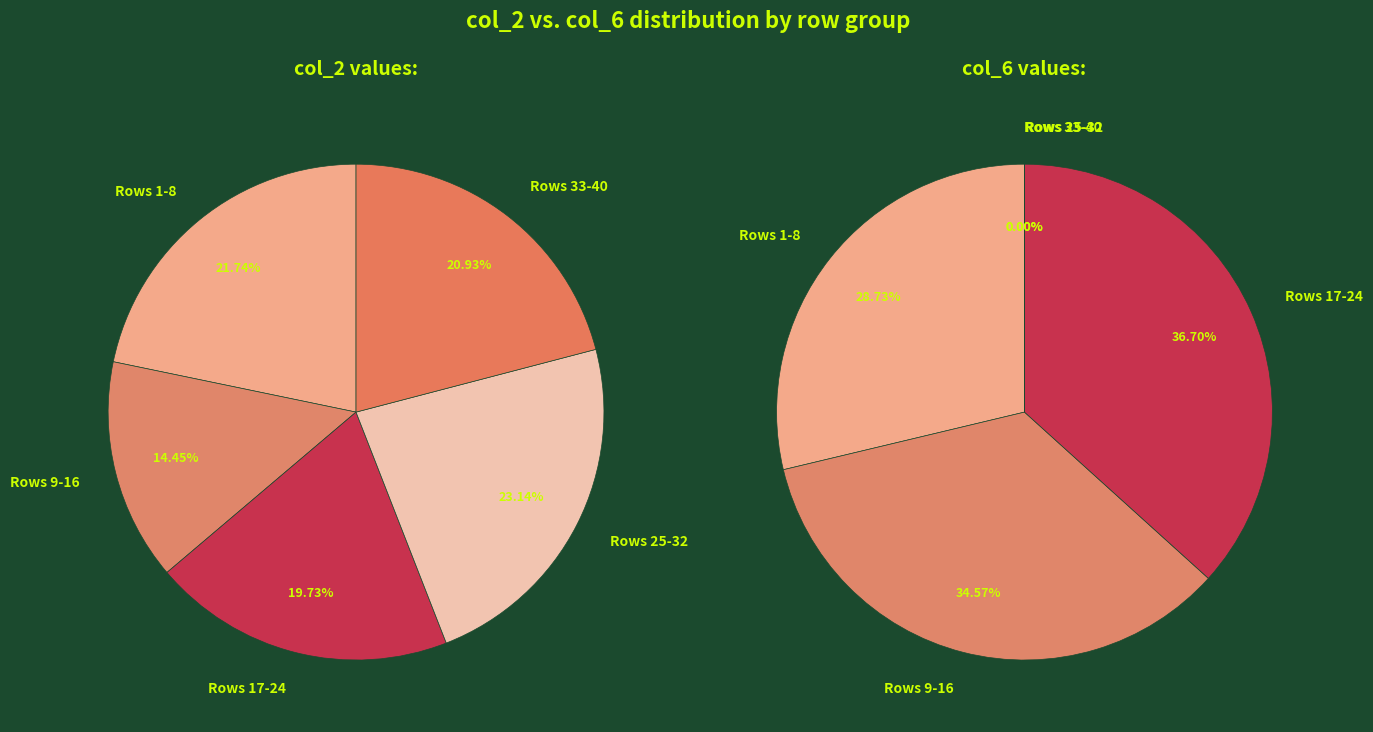

Which series has the largest range (max minus min)?

col_6